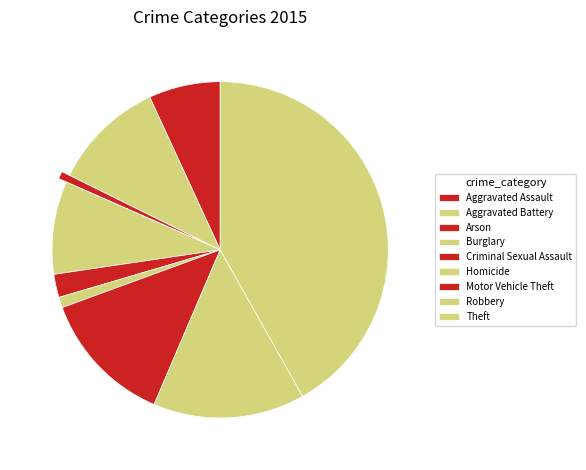

What percentage is the Arson slice, to the nearest percent?

1%